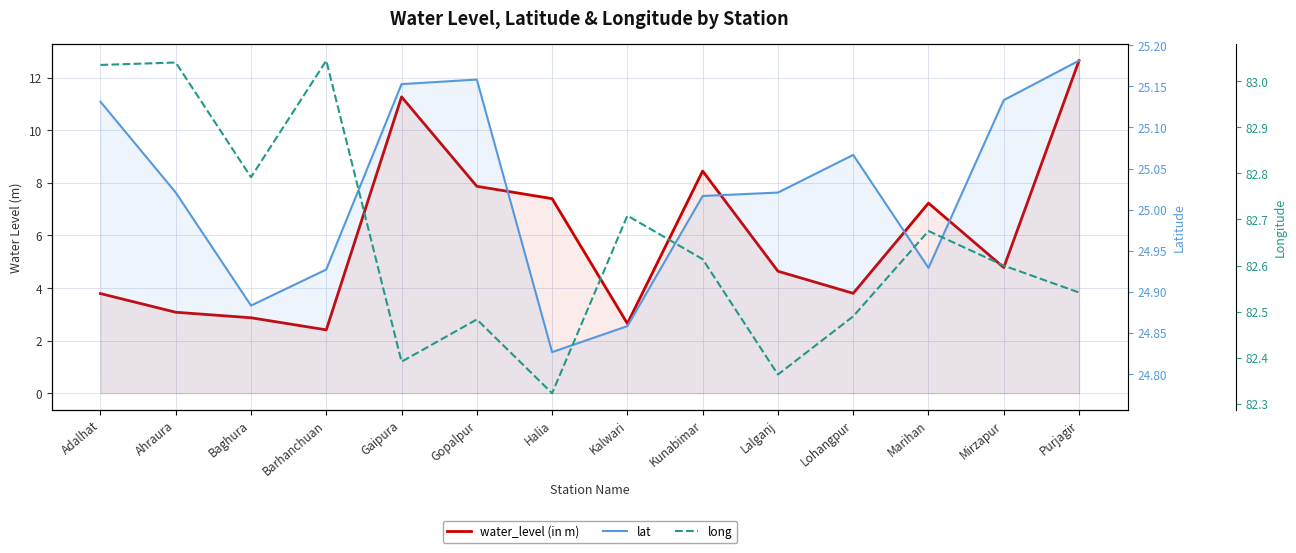

What is the greatest value displayed?

83.0